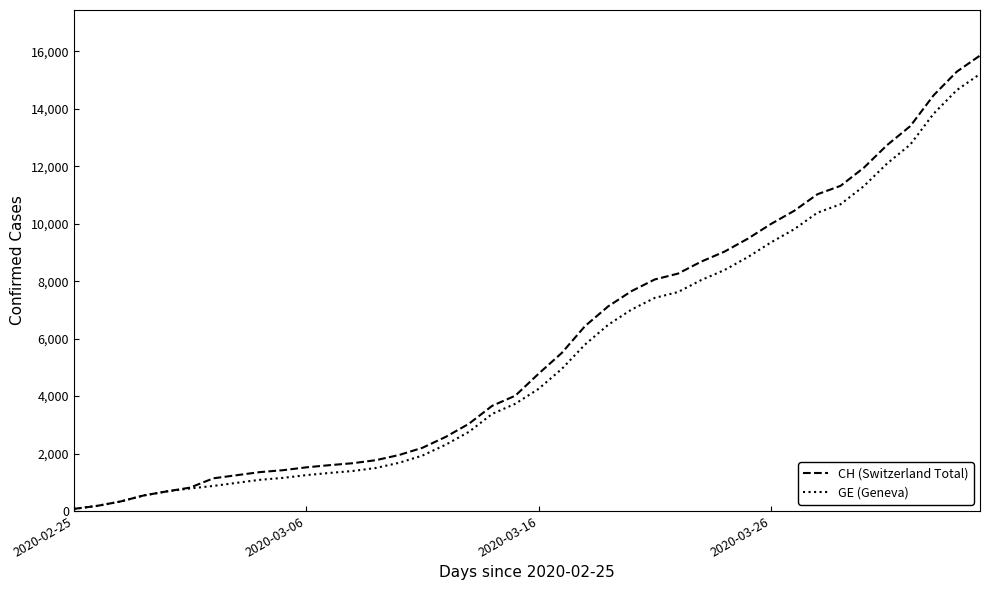

What is the highest value of the CH (Switzerland Total) series?

15857